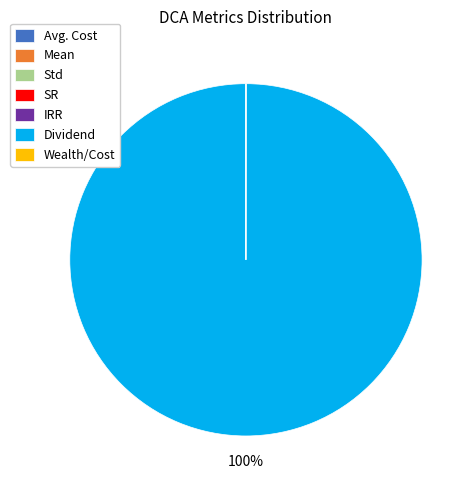

To the nearest percent, what is the difference between the largest and smallest slice percentages?

100%